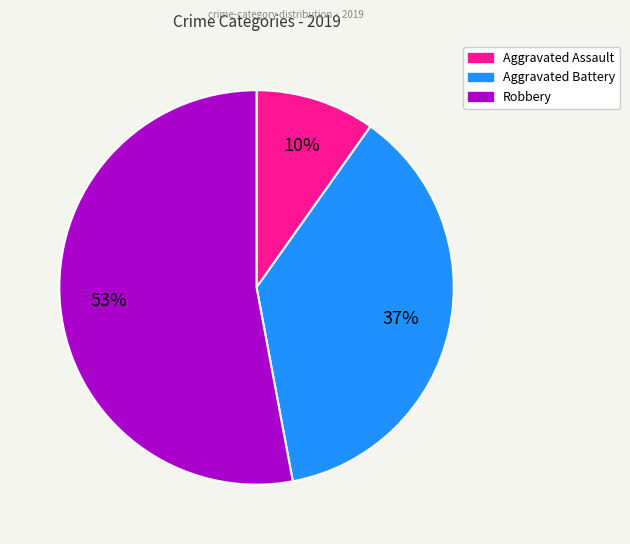

To the nearest percent, what percentage of the pie is Robbery?

53%